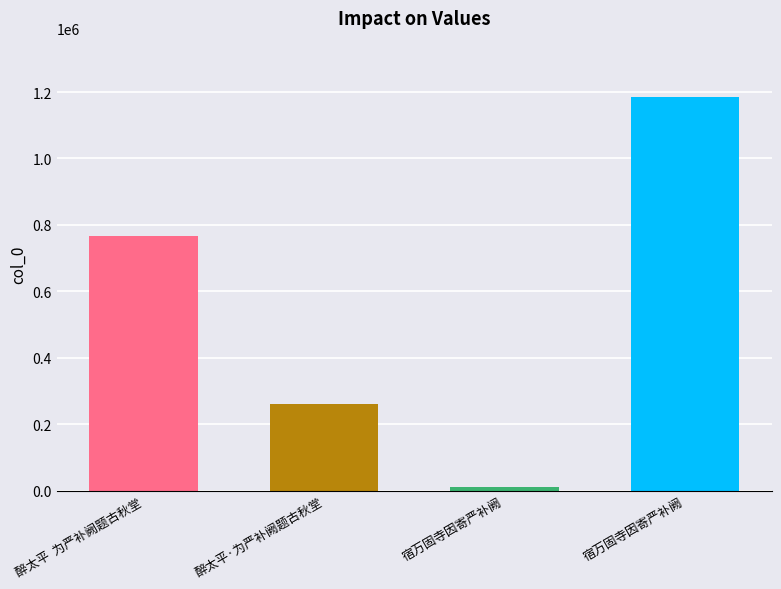

What is the label of the 1st bar from the right?

宿万固寺因寄严补阙